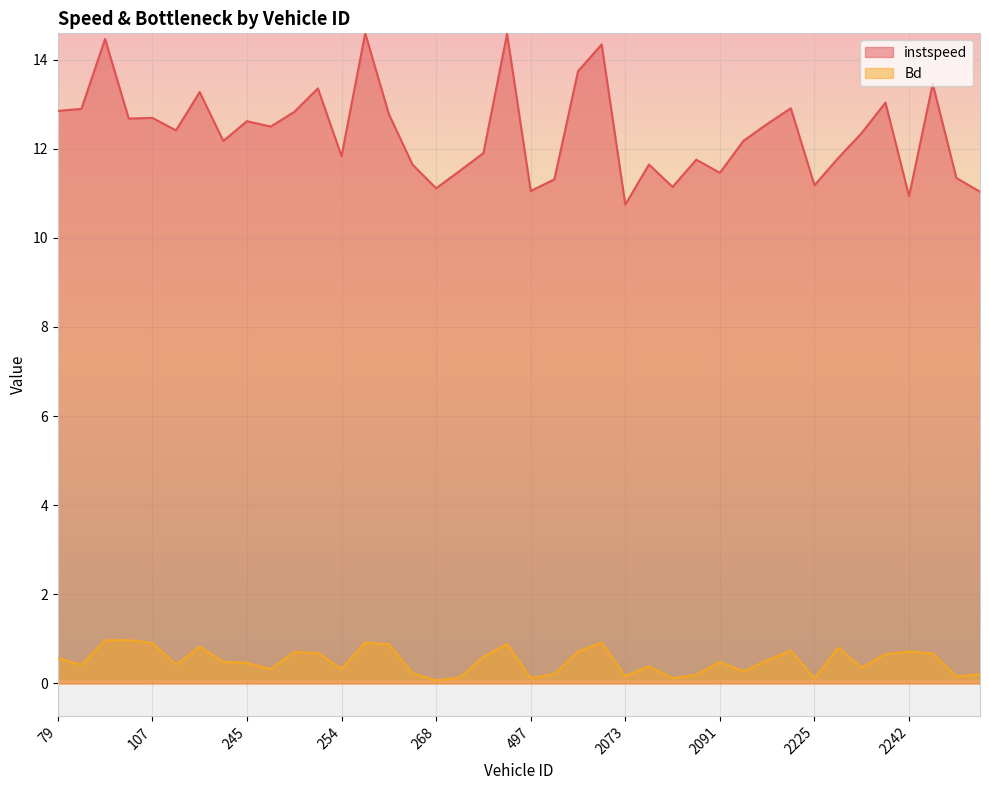

What is the difference between the maximum and minimum values in the instspeed series?

3.8